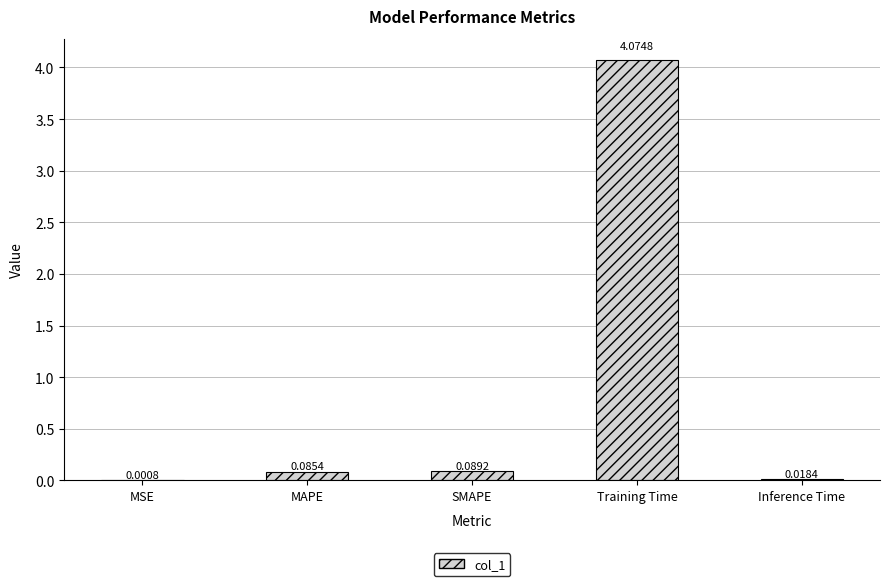

Which category has the highest value across all series?

Training Time